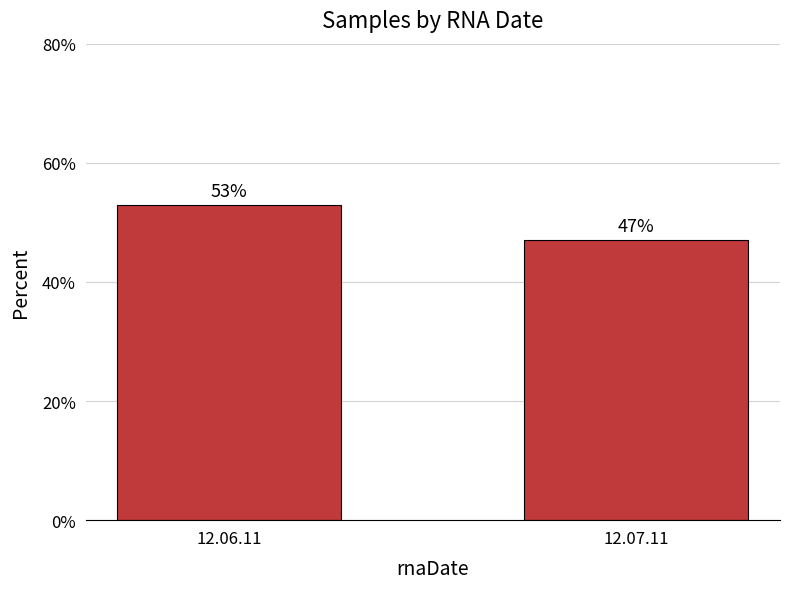

What is the value of the 2nd bar from the left?

47.1